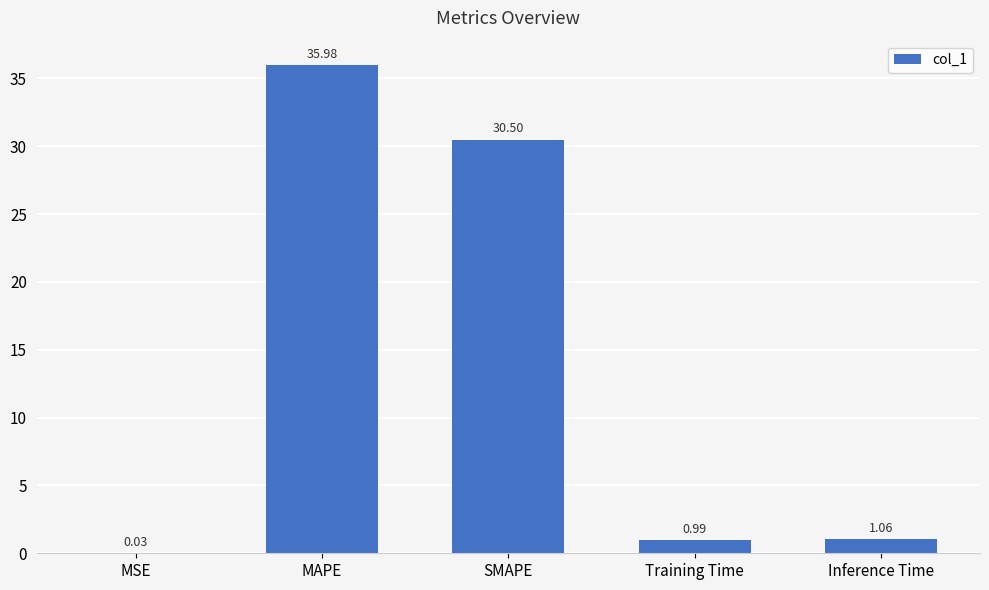

What is the maximum value shown in the chart?

36.0